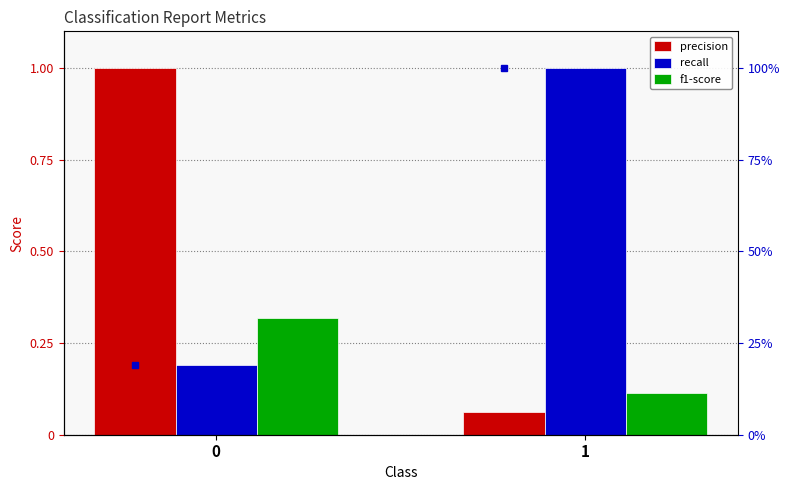

At how many categories does at least one series exceed 0?

2